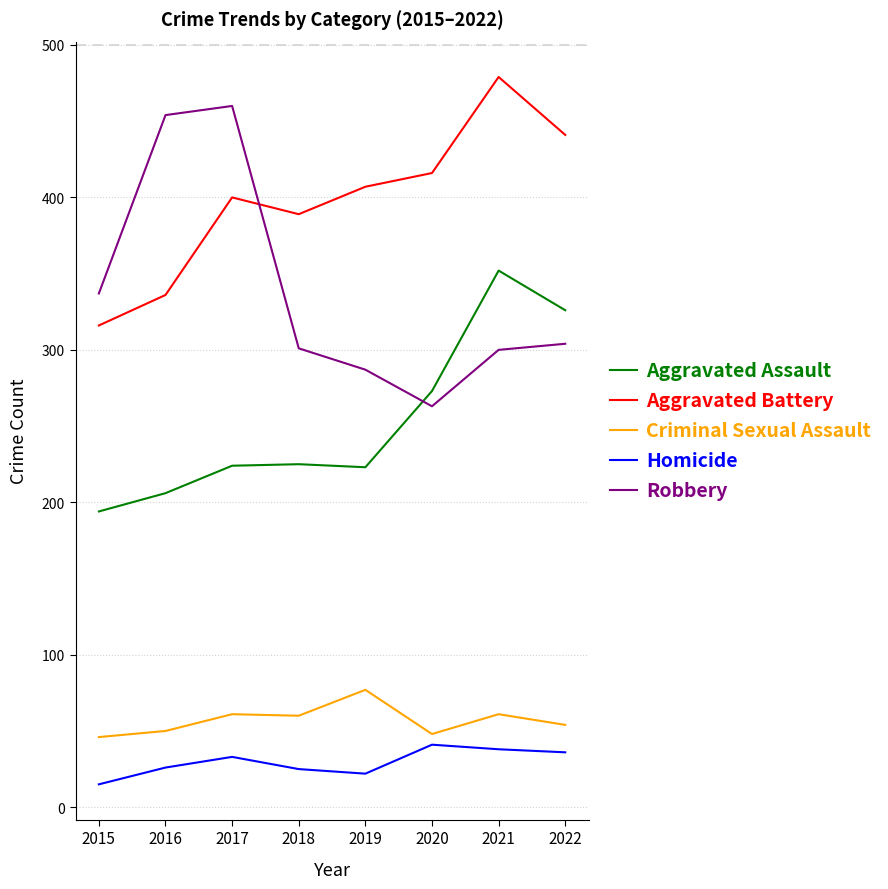

Rank the series at 2021 from highest to lowest value.

Aggravated Battery, Aggravated Assault, Robbery, Criminal Sexual Assault, Homicide